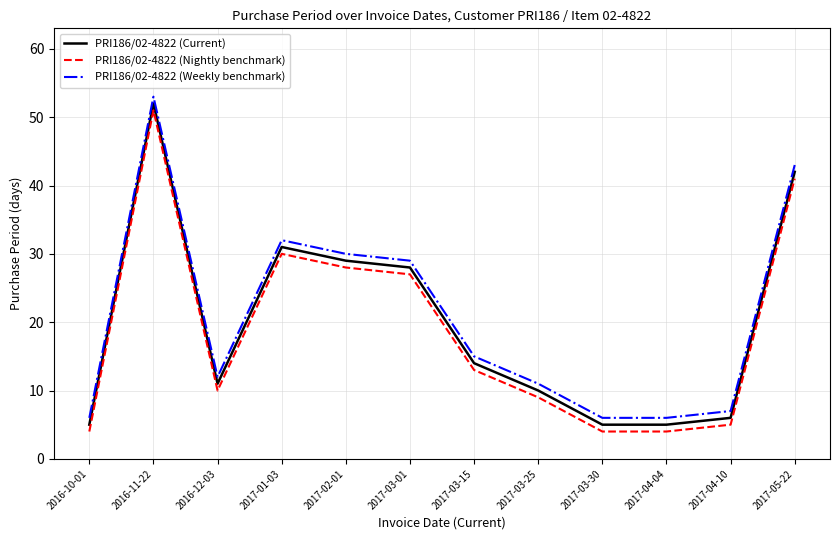

Rank the series by their maximum value, from highest to lowest.

PRI186/02-4822 (Weekly benchmark), PRI186/02-4822 (Current), PRI186/02-4822 (Nightly benchmark)